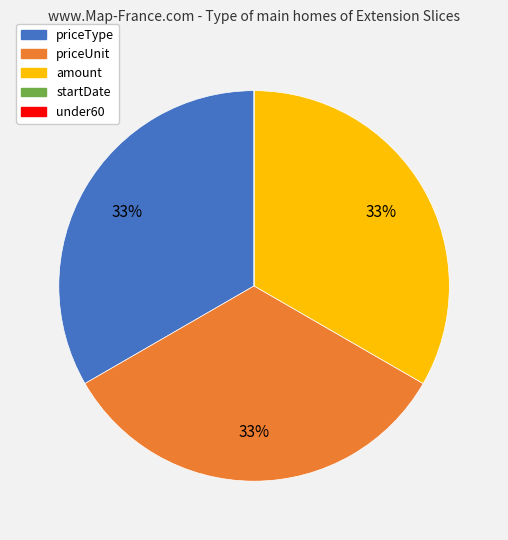

Is it true that amount is 33% of the pie?

True